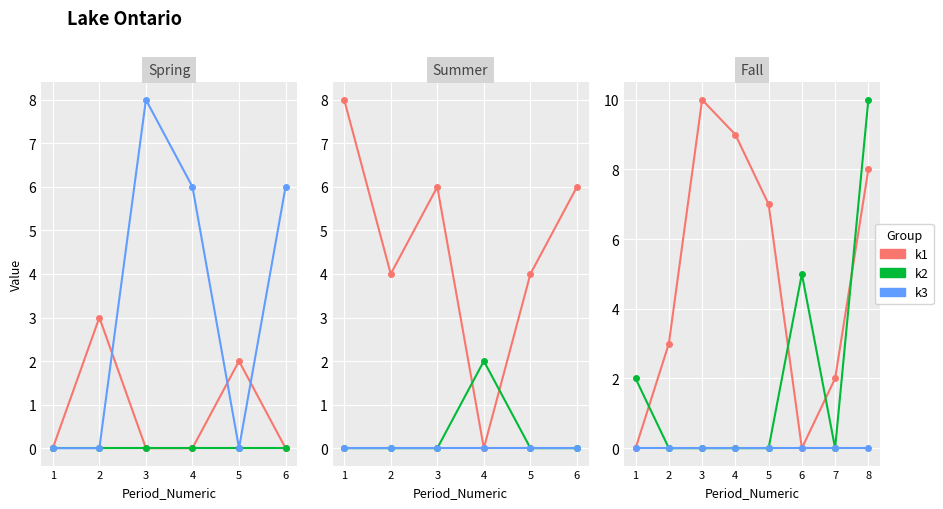

What are all the series names shown in the legend?

k1, k2, k3